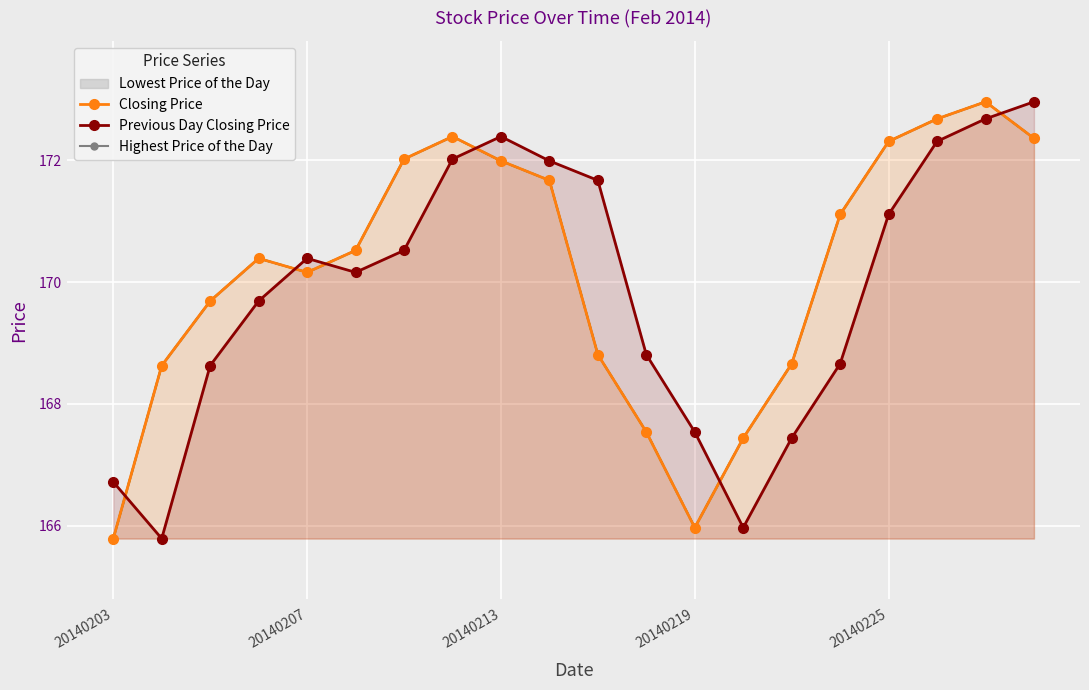

Read the Closing Price value at 13.

167.4